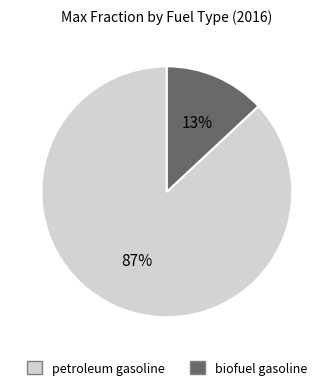

Is there any slice that represents more than half of the pie?

Yes